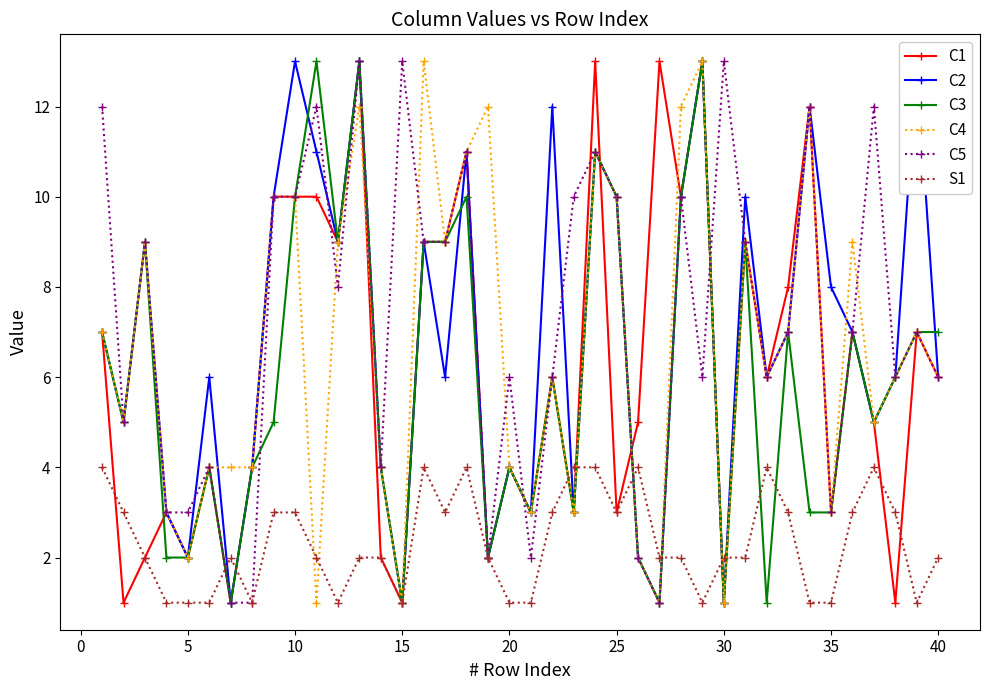

True or false: C4 has more than 1 interior local peaks.

True